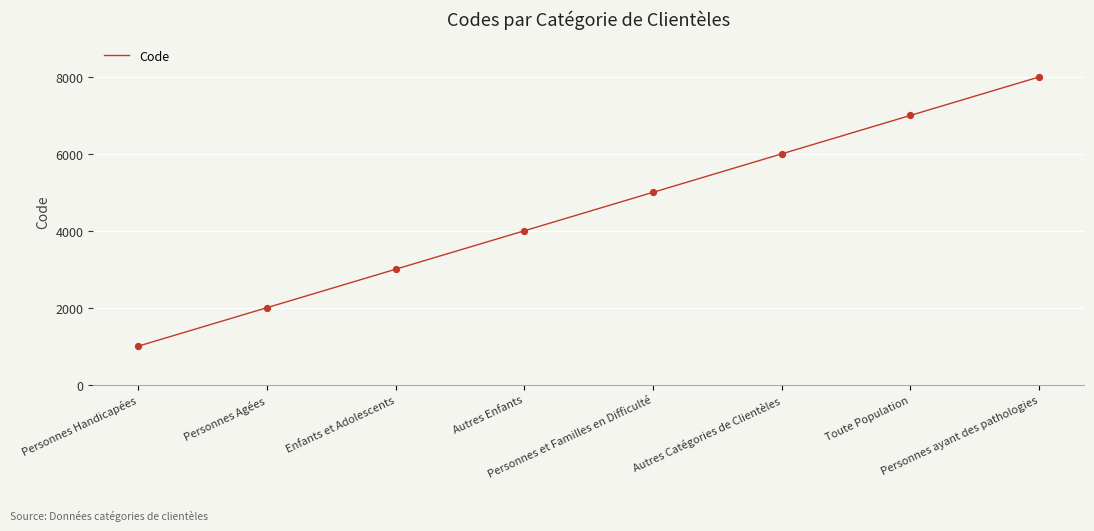

Approximately how many times larger is the value at Personnes et Familles en Difficulté compared to Personnes Agées?

2.5